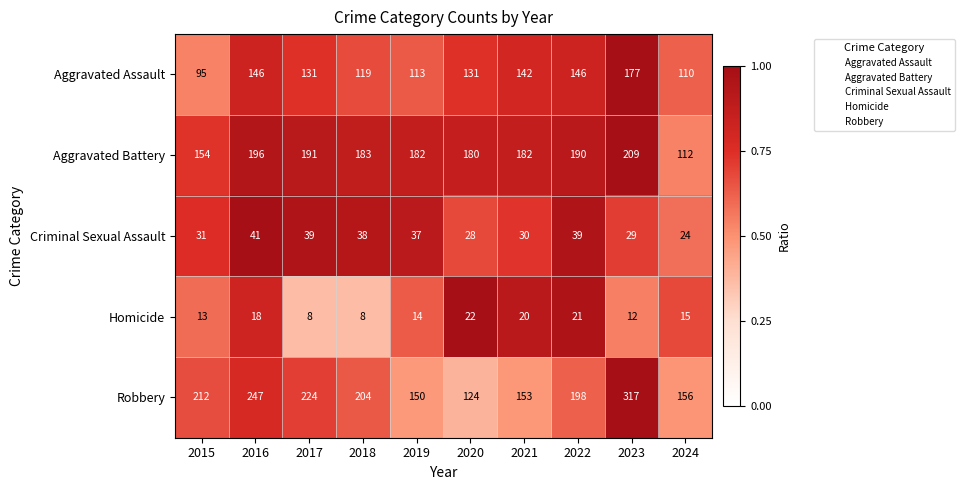

What is the difference between the highest and lowest values at 2016?

229